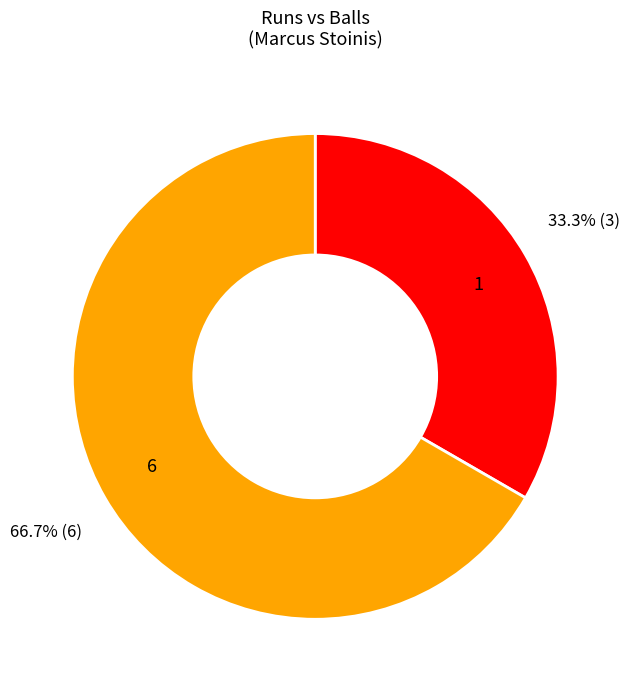

To the nearest percent, what is the average slice percentage?

50%